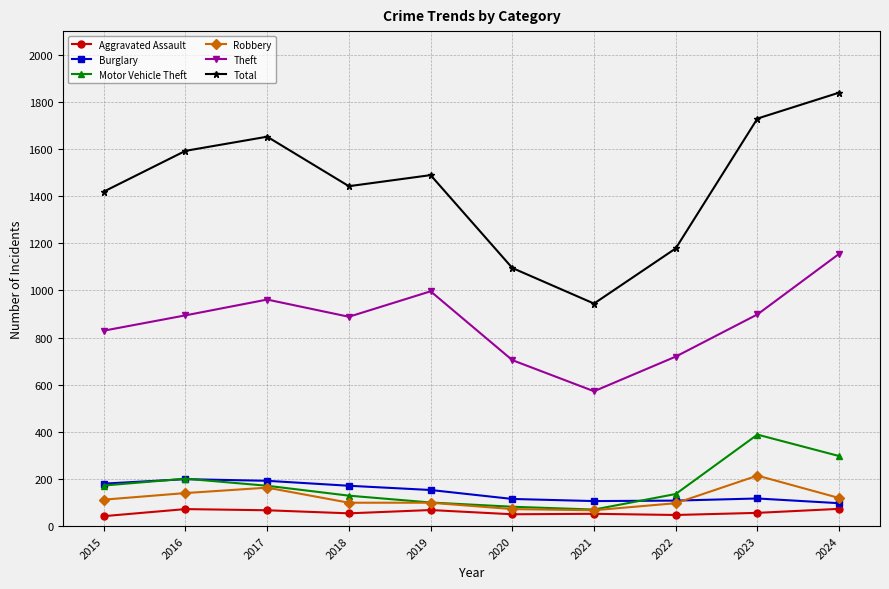

True or false: Total and Burglary intersect in this chart.

False